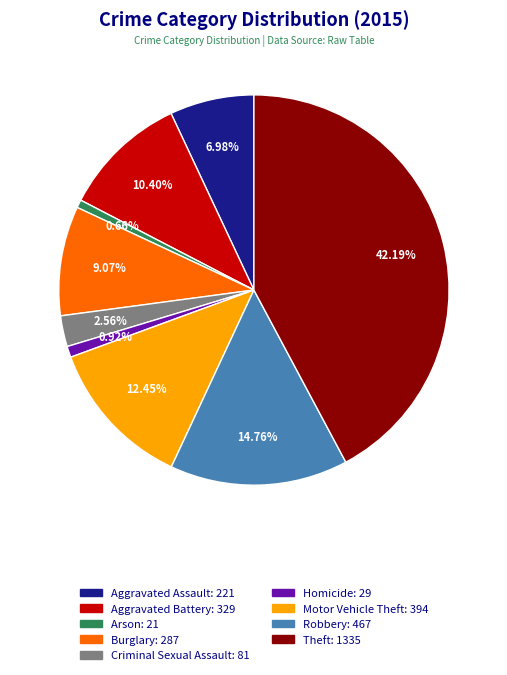

To the nearest percent, what percentage of the pie is Motor Vehicle Theft?

12%